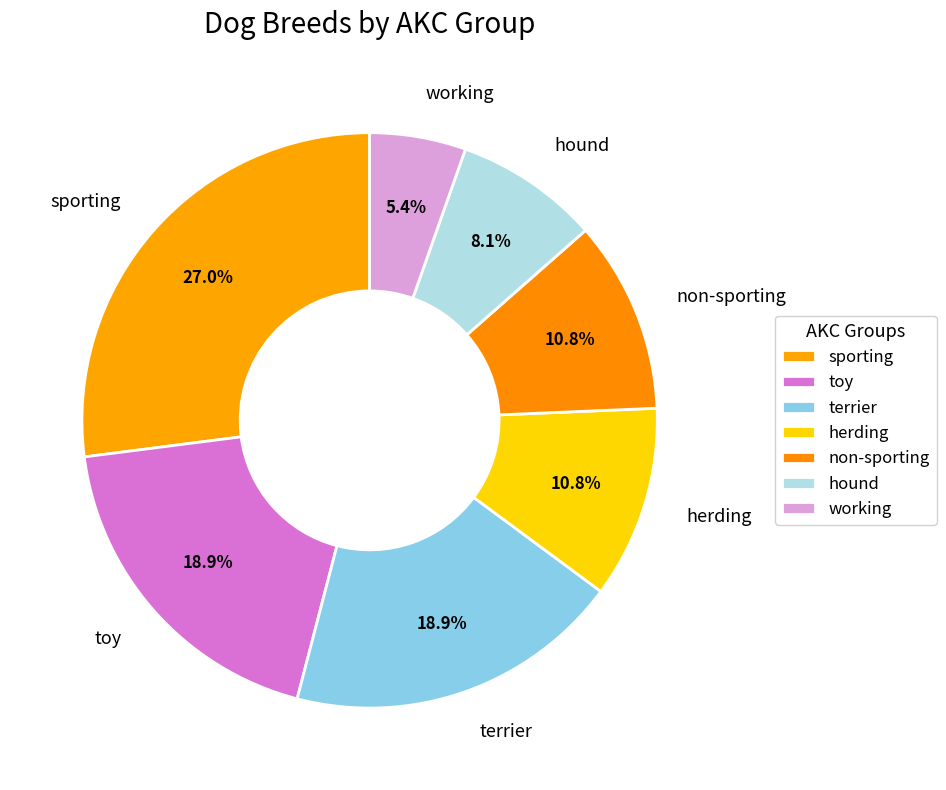

Is there a majority slice in this chart?

No